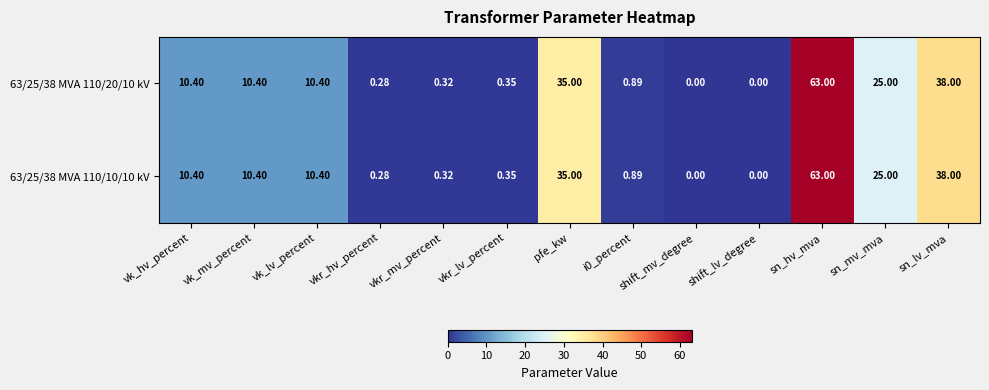

At which category is the sum across all series the highest?

sn_hv_mva